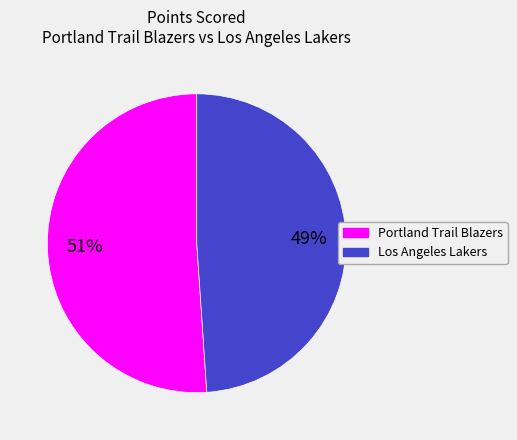

Is there any slice that represents more than half of the pie?

Yes